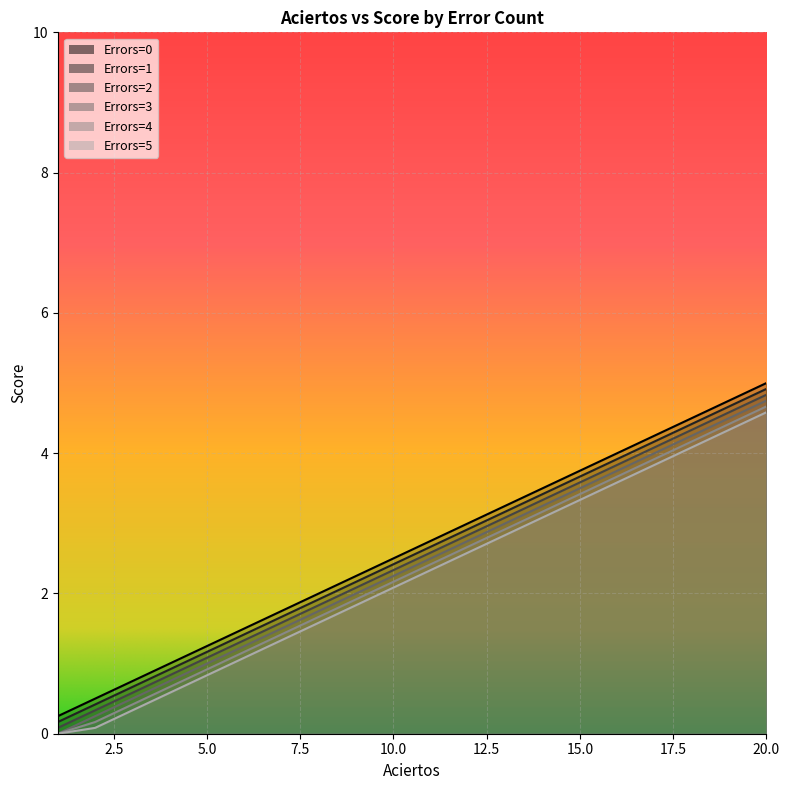

Where is Errors=5 nearest to the value 2?

10